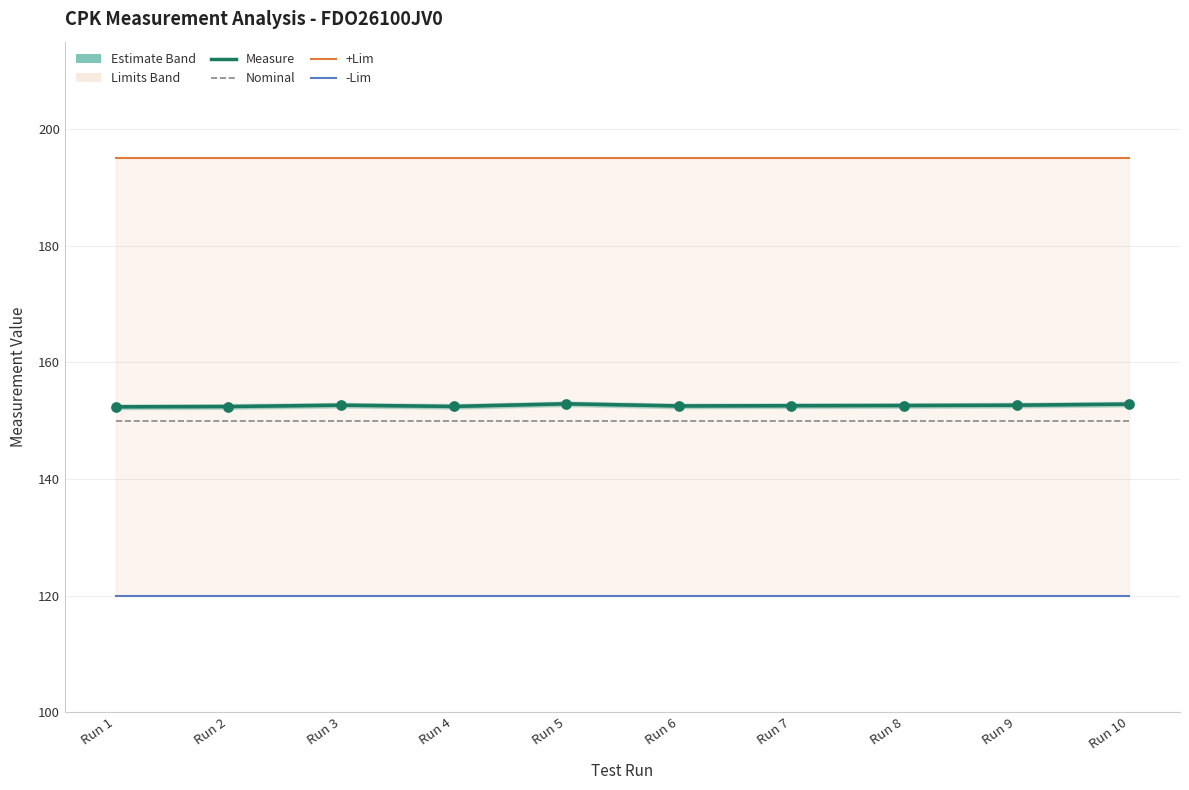

What is the total value across all series at Run 5?

617.9